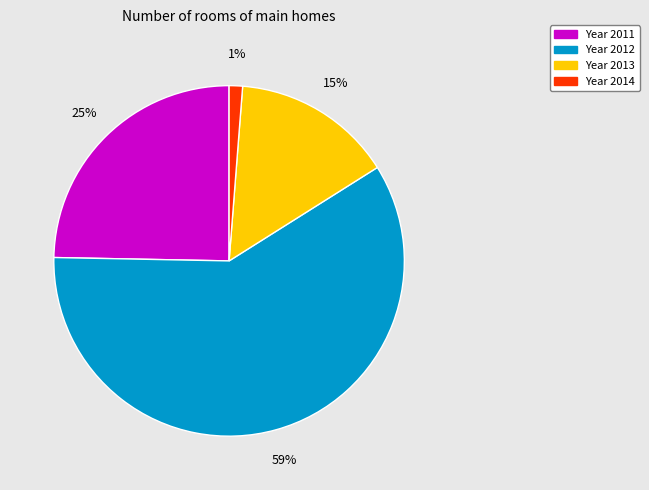

To the nearest percent, what is the difference between the largest and smallest slice percentages?

58%